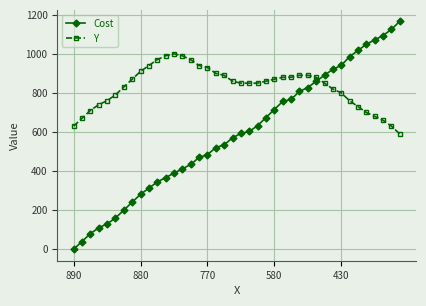

What is the difference between the maximum and minimum values in the Cost series?

1166.4